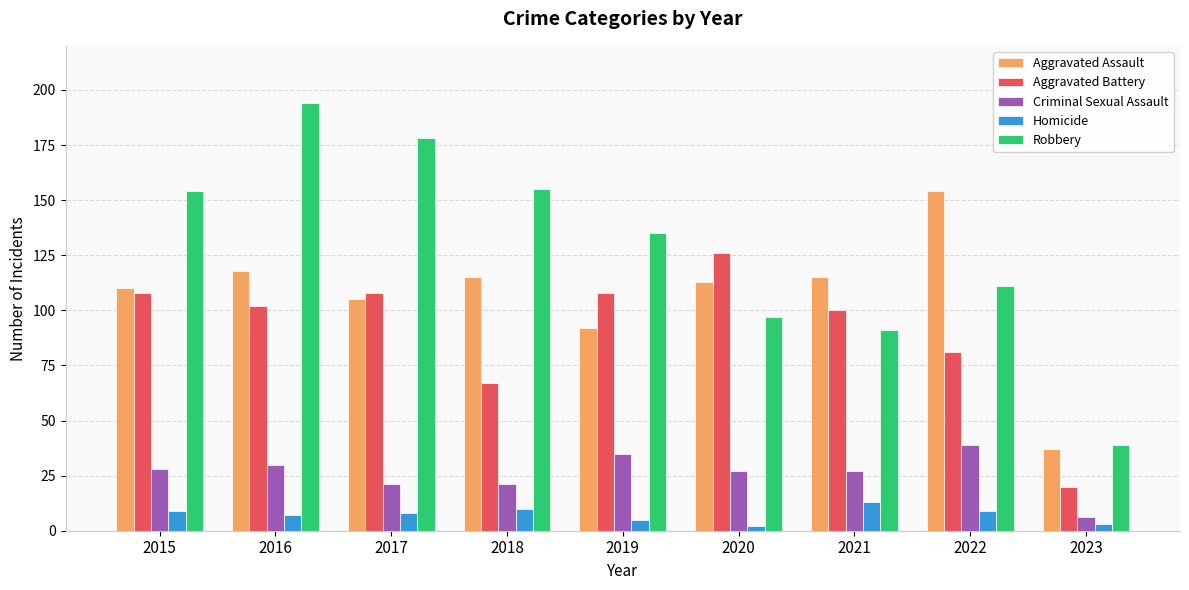

What is the total value across all series at 2018?

368